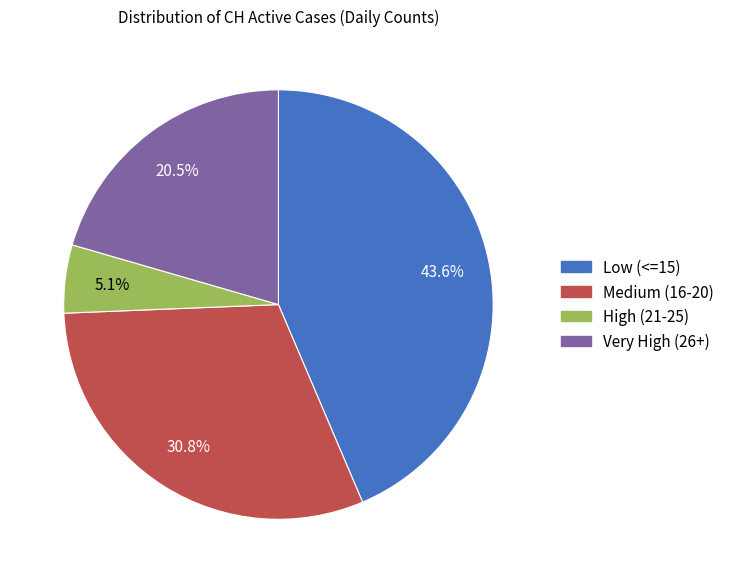

To the nearest percent, what is the average slice percentage?

25%